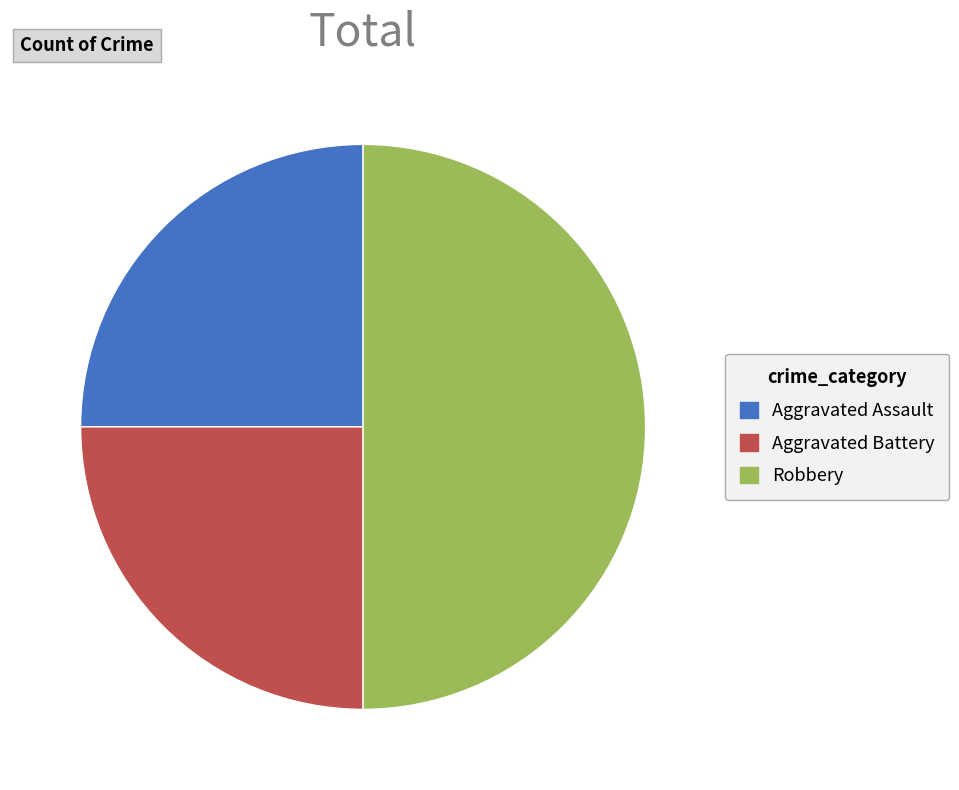

Approximately how many times larger is the value at Aggravated Battery compared to Robbery?

0.5